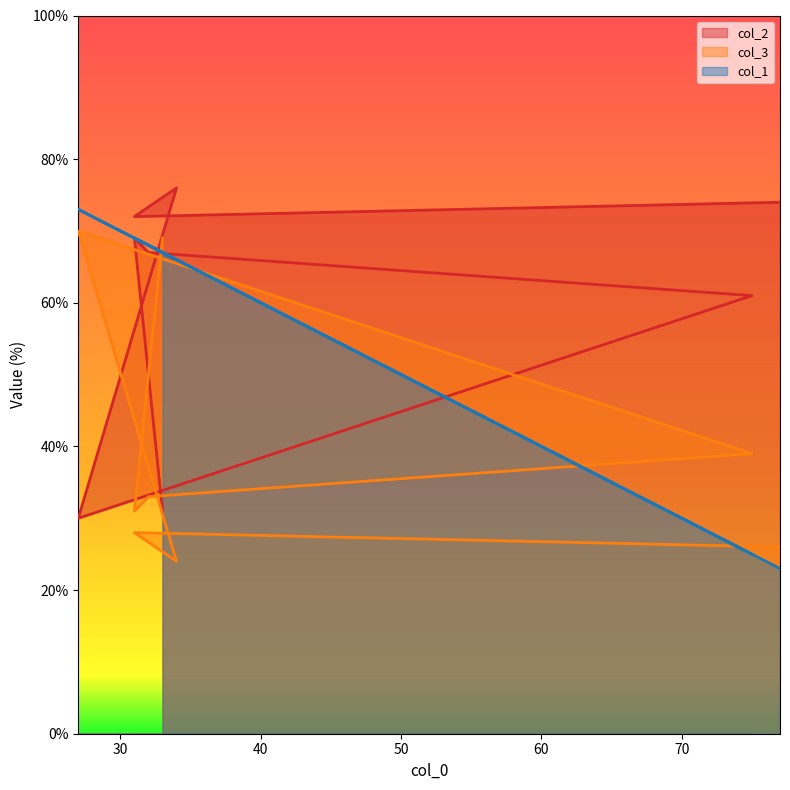

How many intersections are there between col_1 and col_2?

3